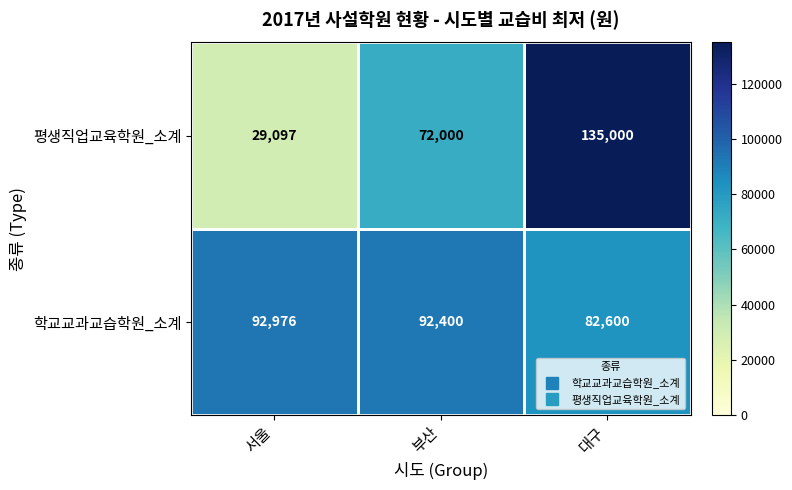

At 서울, list the series in order from largest to smallest.

학교교과교습학원_소계, 평생직업교육학원_소계